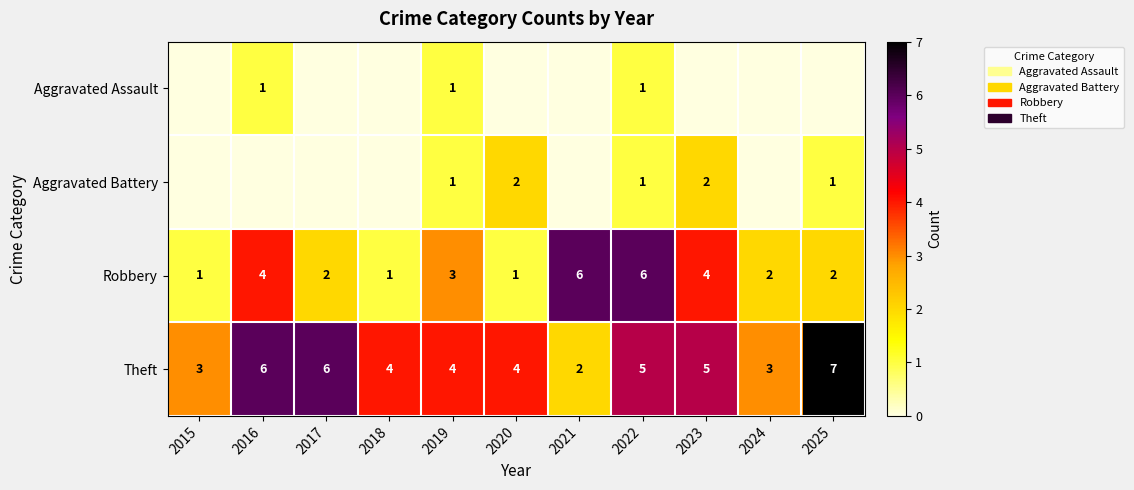

What is the spread (max minus min) of values at 2022?

5